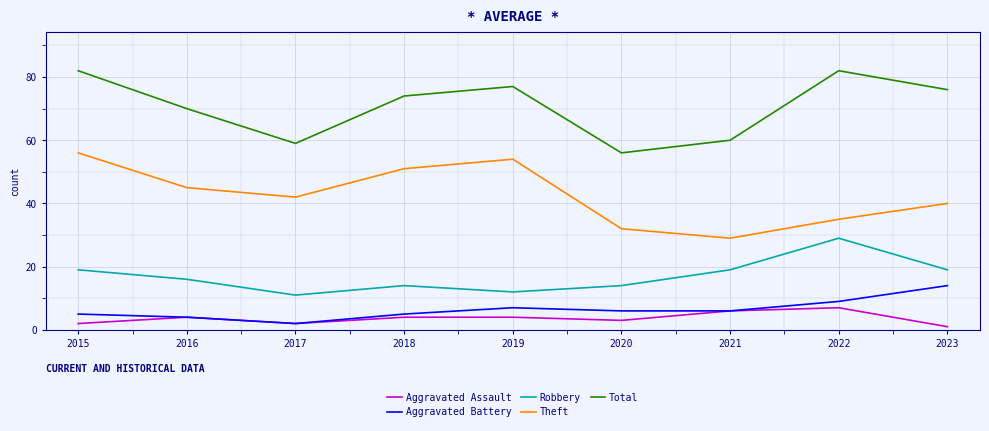

True or false: Aggravated Assault has a value of 1 at 2023.

True